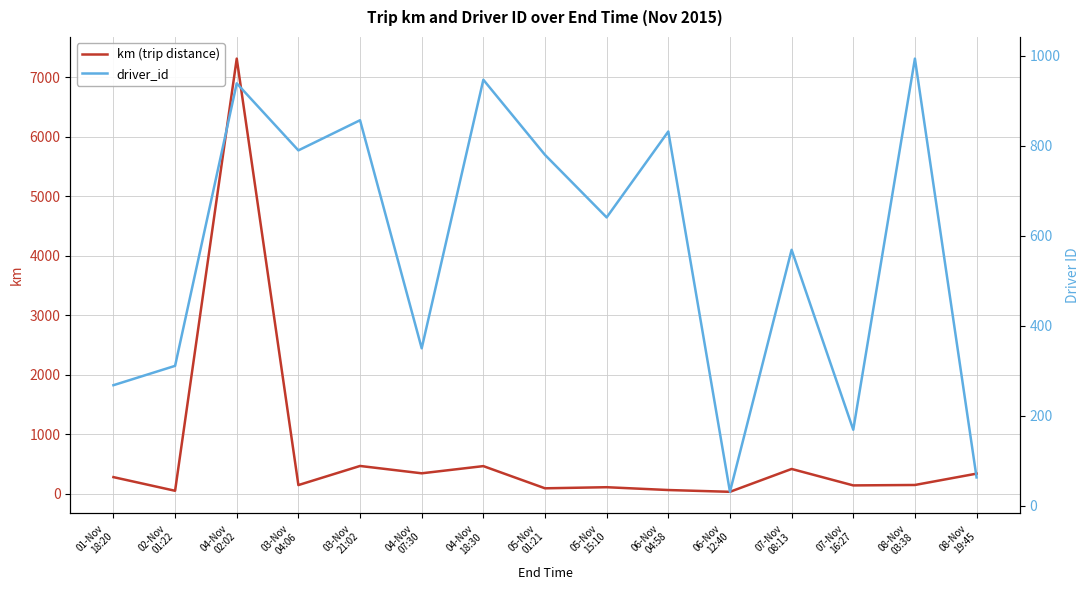

Does the chart display data point markers on the line(s)?

No